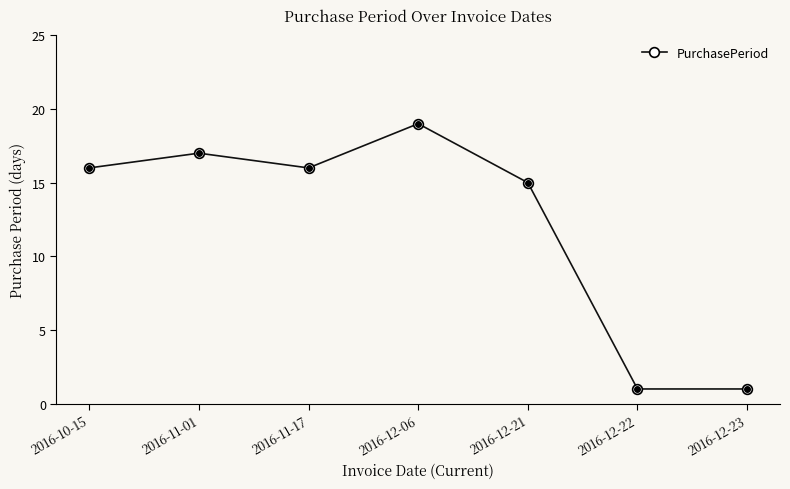

Where is the first local maximum?

2016-11-01